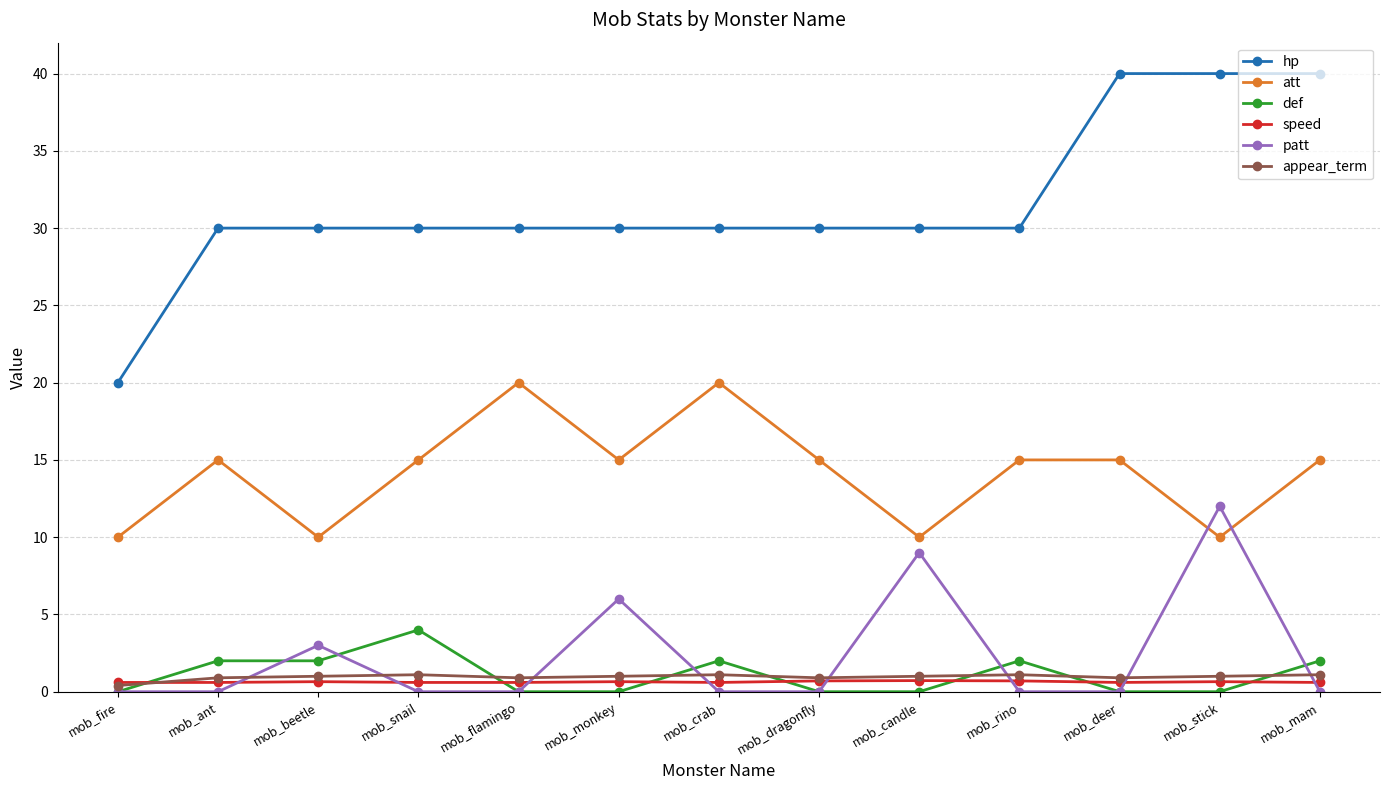

What is the total value across all series at mob_deer?

56.5